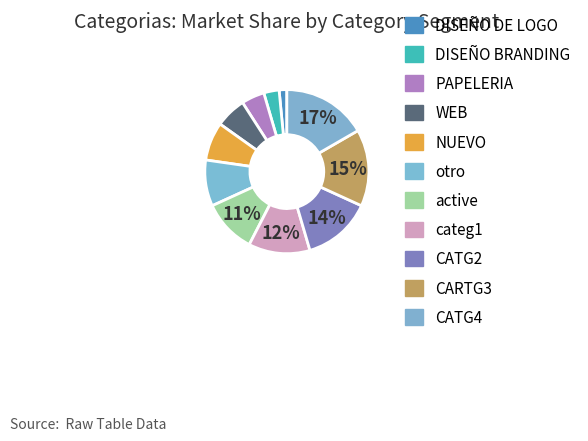

Between DISEÑO DE LOGO and NUEVO, which is larger?

NUEVO